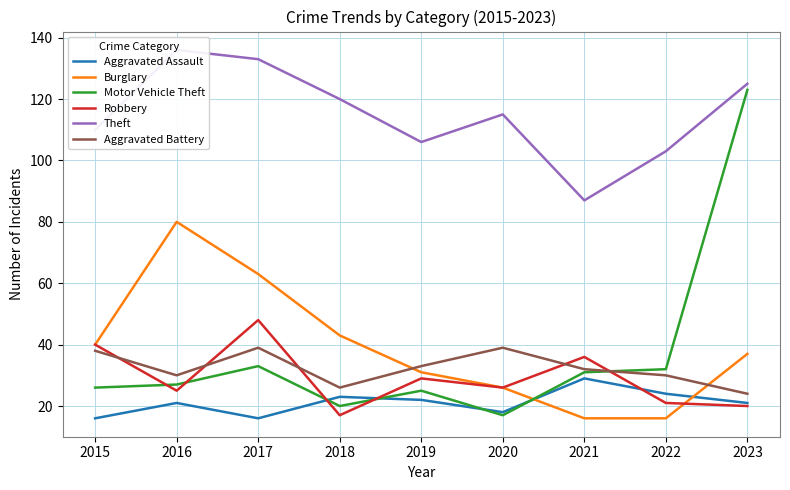

What is the difference between the maximum and minimum values in the Aggravated Assault series?

13